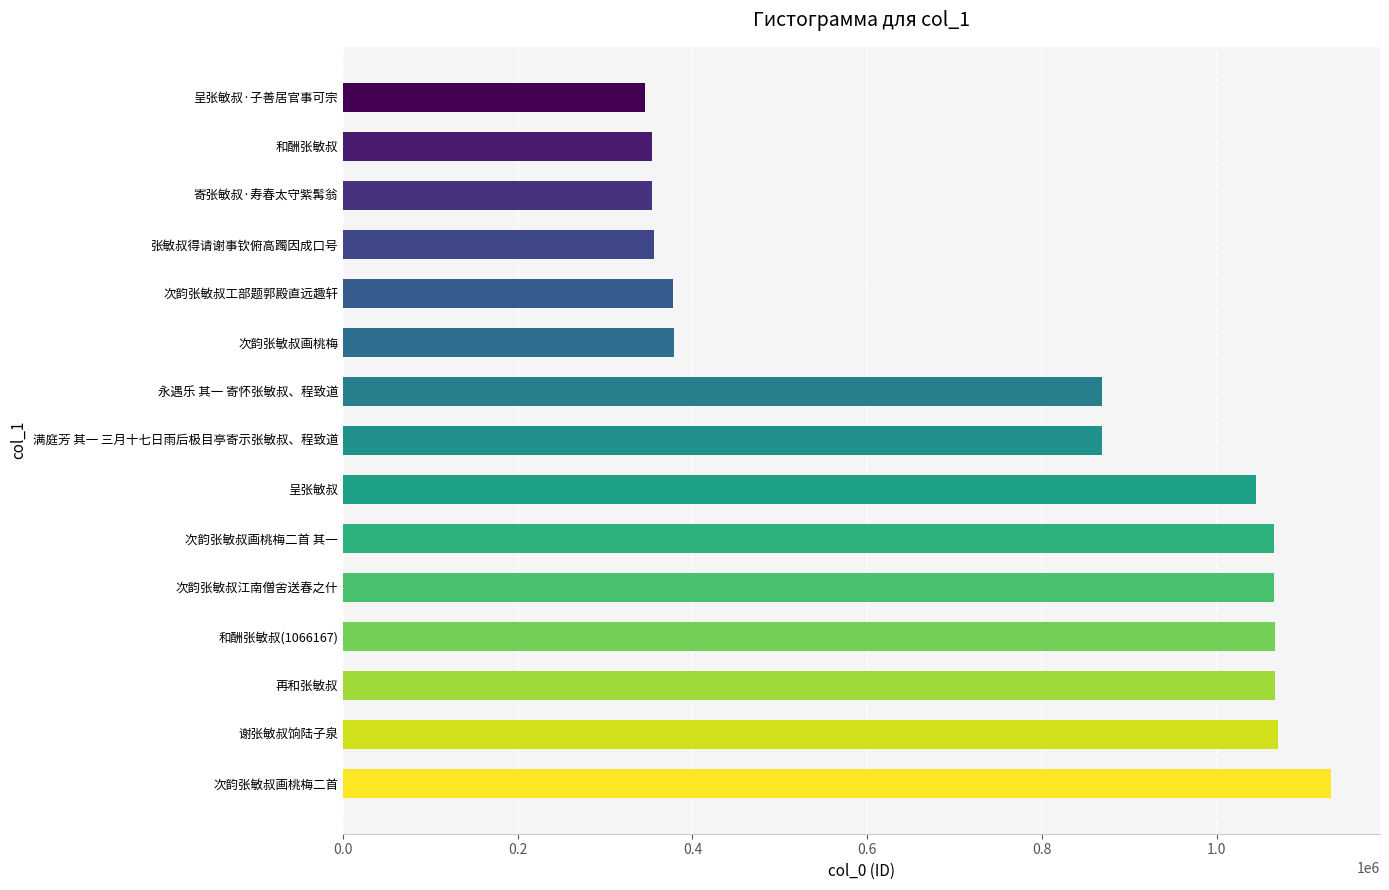

Approximately how many times larger is the value at 呈张敏叔 compared to 寄张敏叔·寿春太守紫髯翁?

3.0